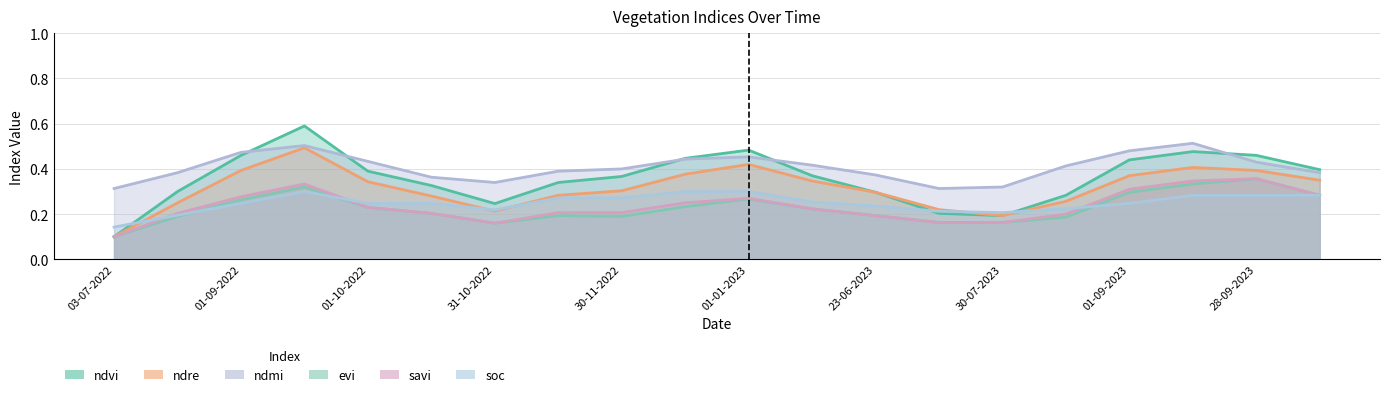

Count the savi values in the range 0 to 1.

20